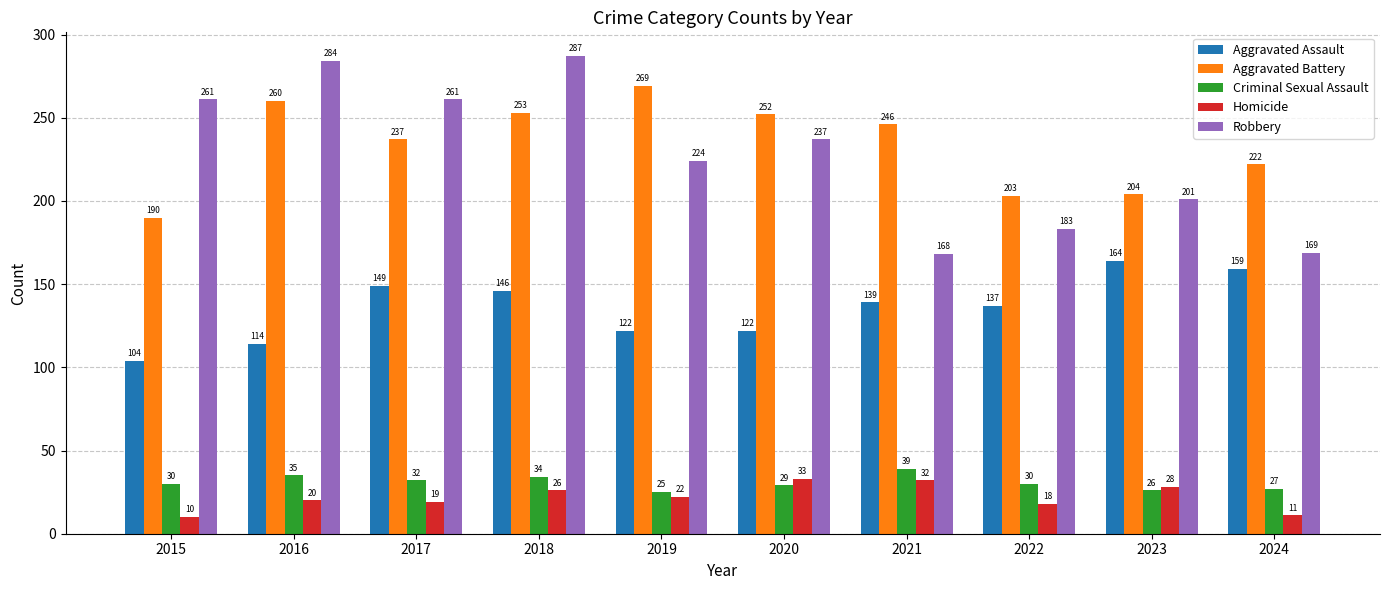

How many distinct data groups are displayed?

5